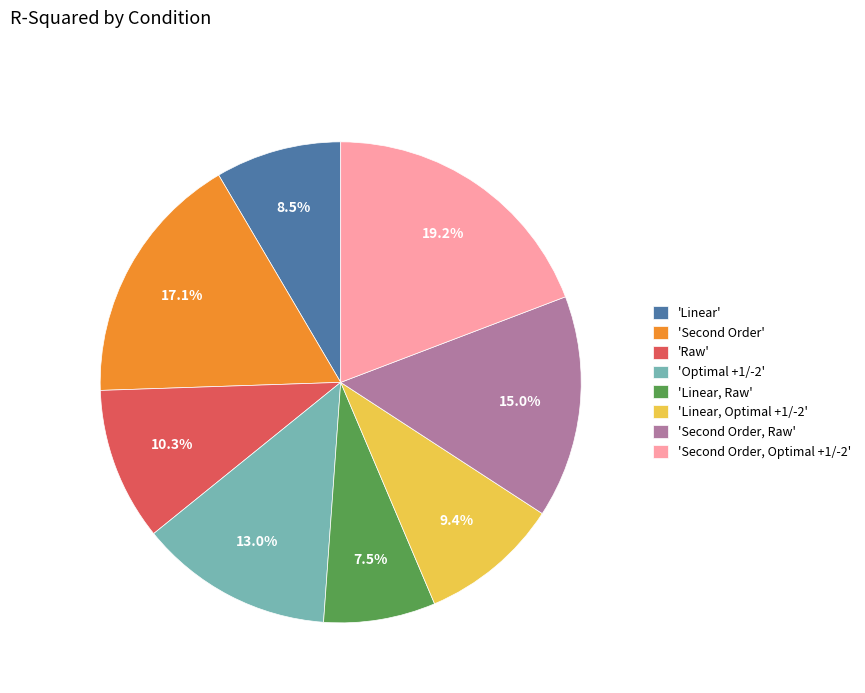

Count the number of slices in the pie.

8